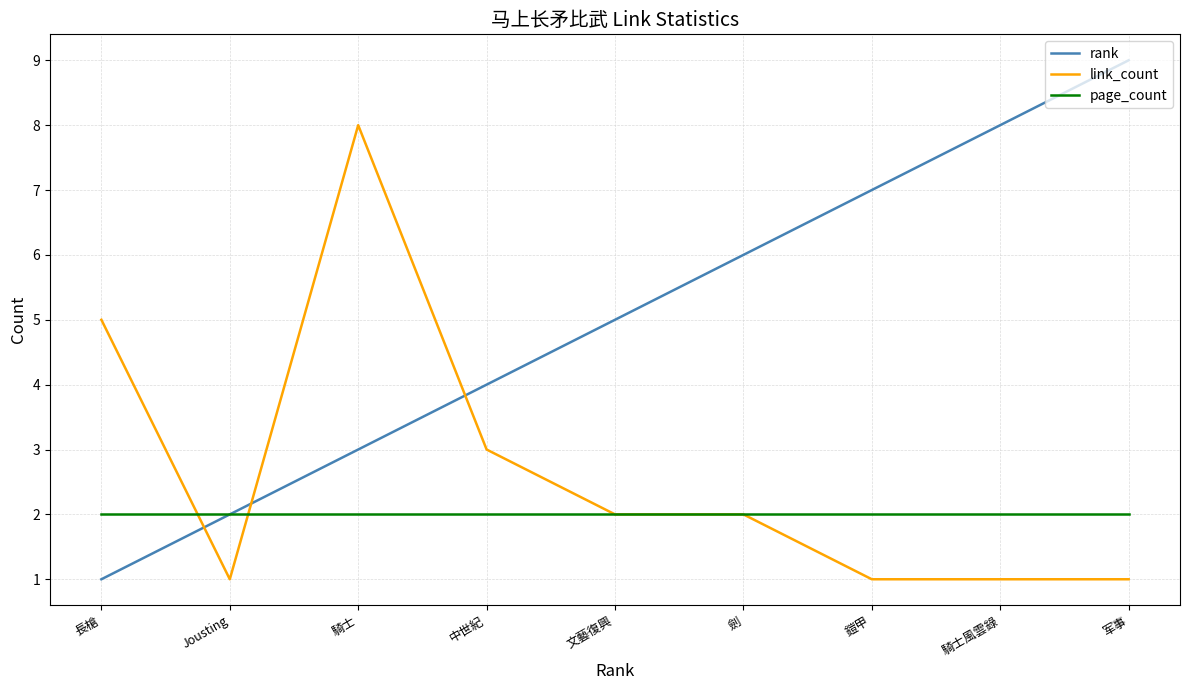

Is the value of page_count at 騎士風雲錄 greater than the value of rank at 長槍?

Yes